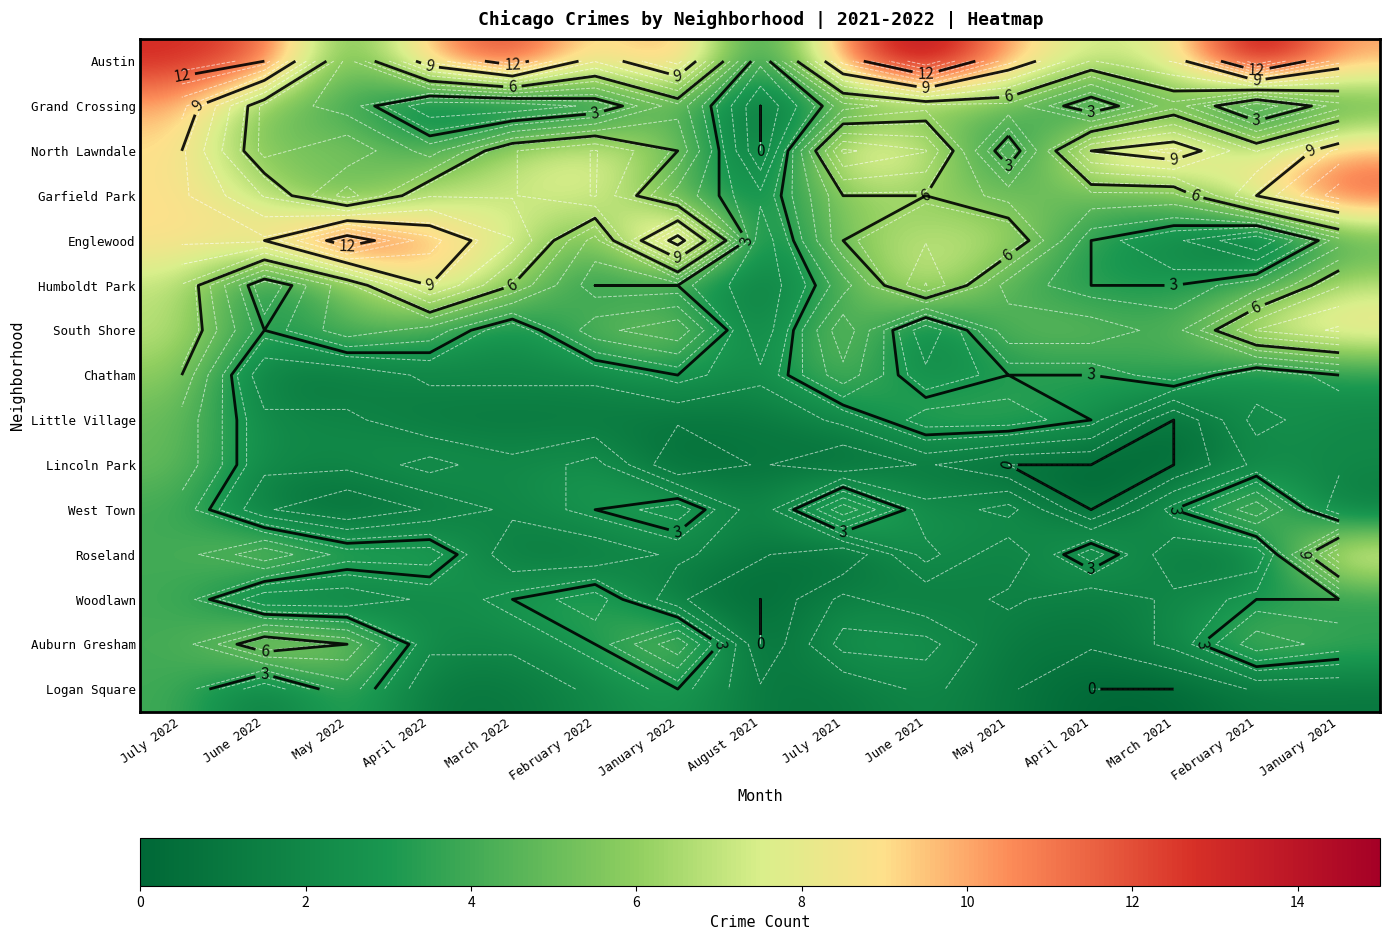

Which category has the lowest value in the Humboldt Park series?

August 2021